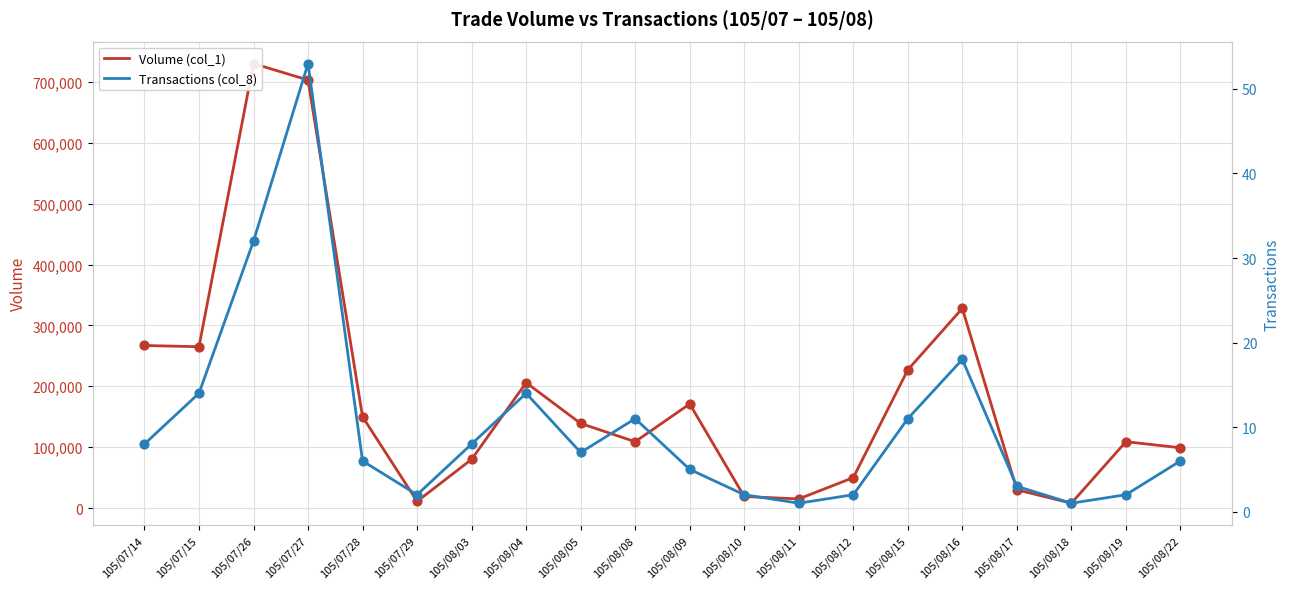

Which series has the largest total across all categories?

Volume (col_1)